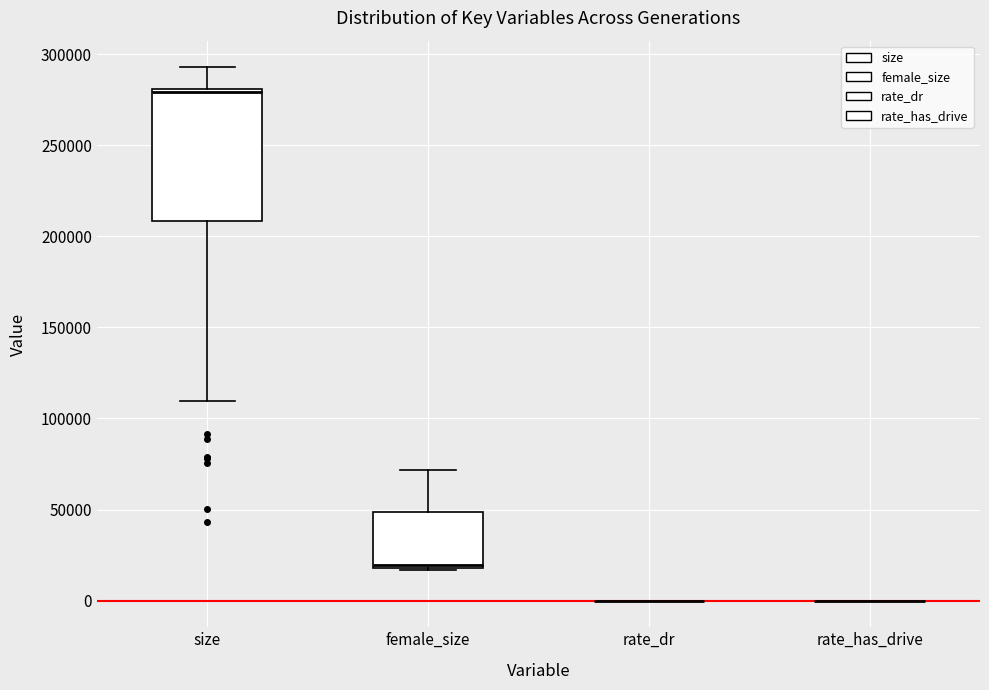

Comparing the boxes themselves (not the whiskers), which one is the tallest?

size